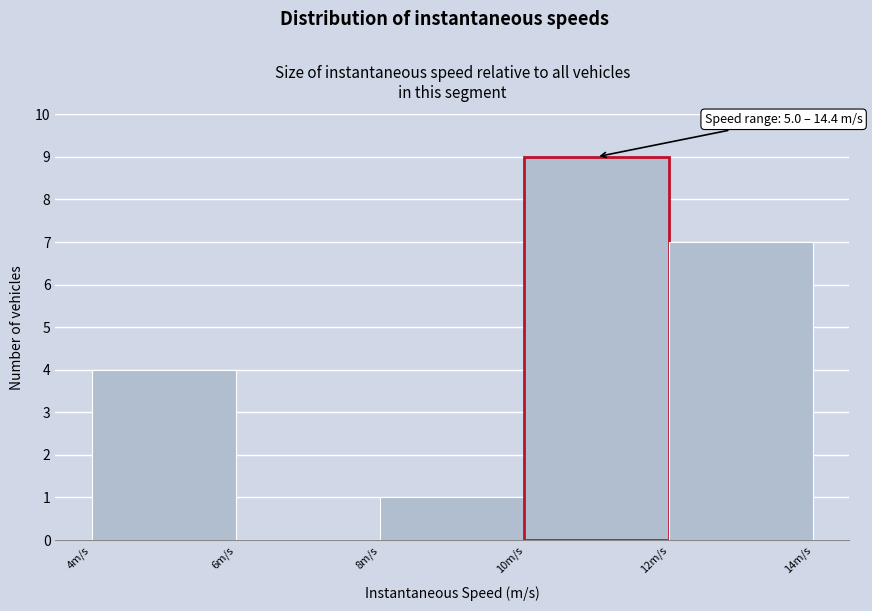

Which range on the x-axis has the tallest bar?

10 to 12